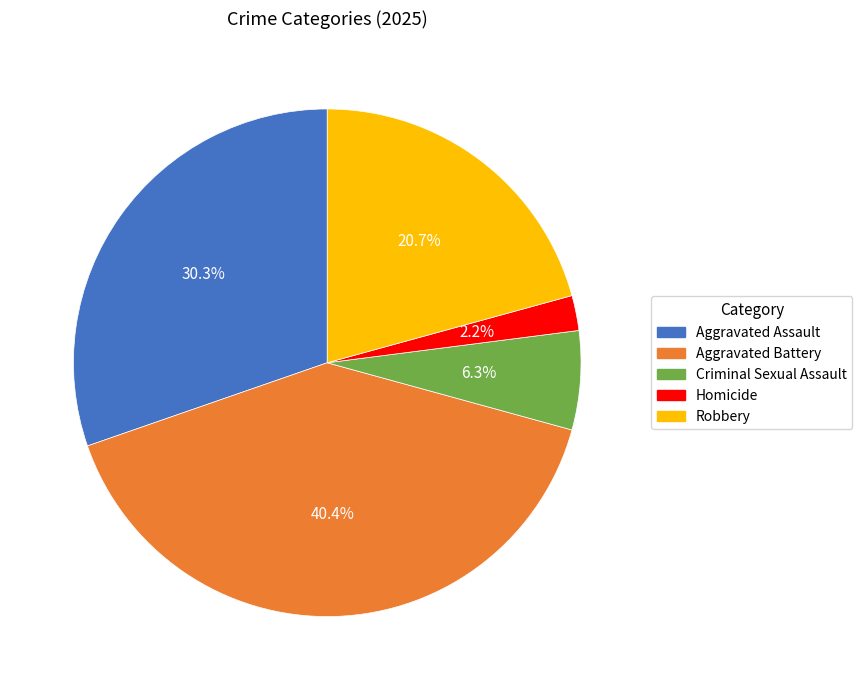

How many slices are in this pie chart?

5